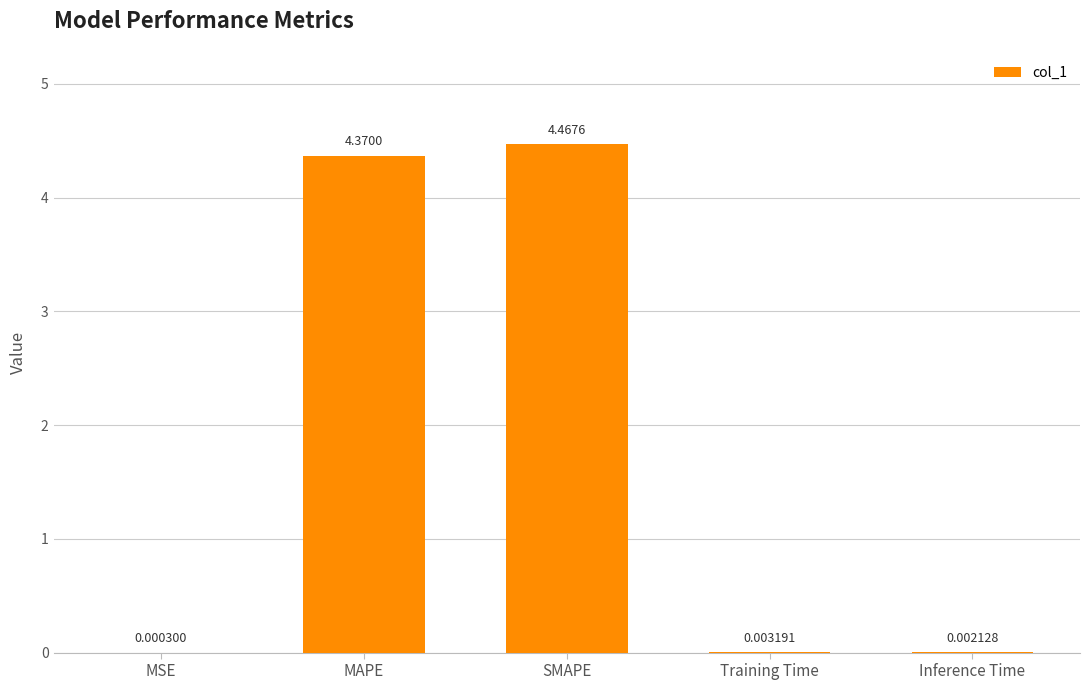

Where is the data nearest to the value 2?

Training Time